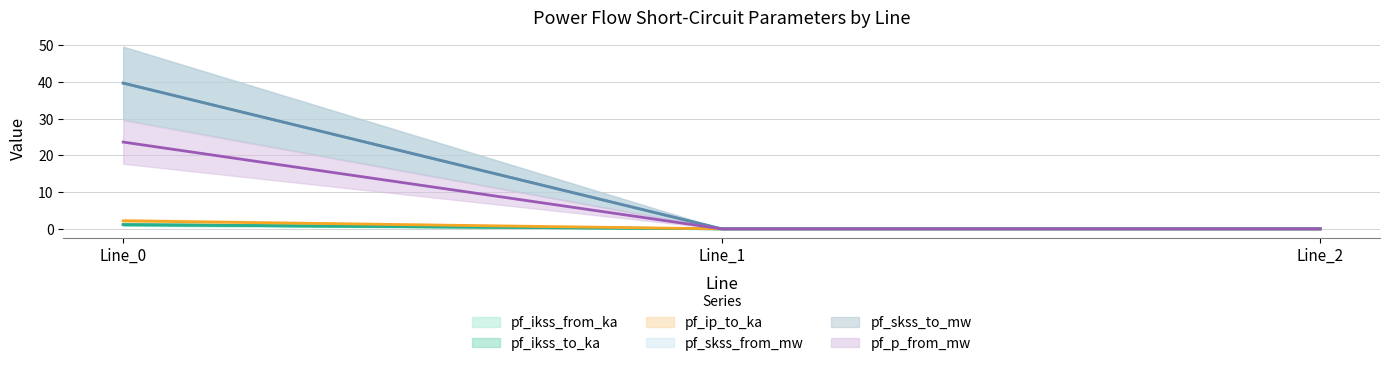

List the series in order of their peak value, highest first.

pf_skss_from_mw, pf_skss_to_mw, pf_p_from_mw, pf_ip_to_ka, pf_ikss_from_ka, pf_ikss_to_ka